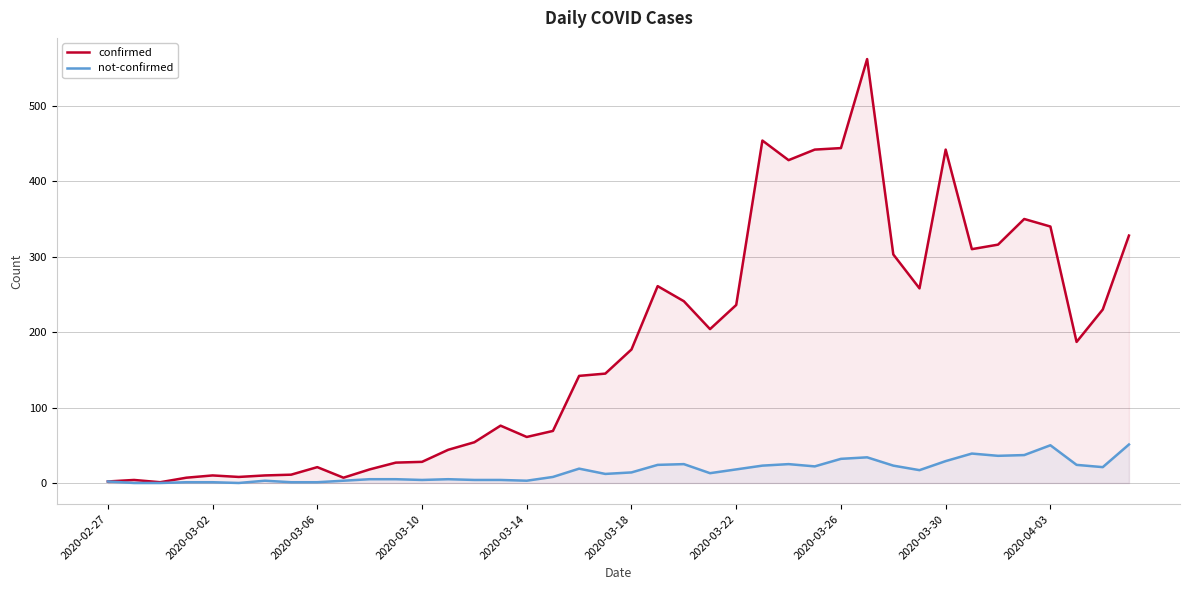

True or false: not-confirmed and confirmed cross at least once.

False